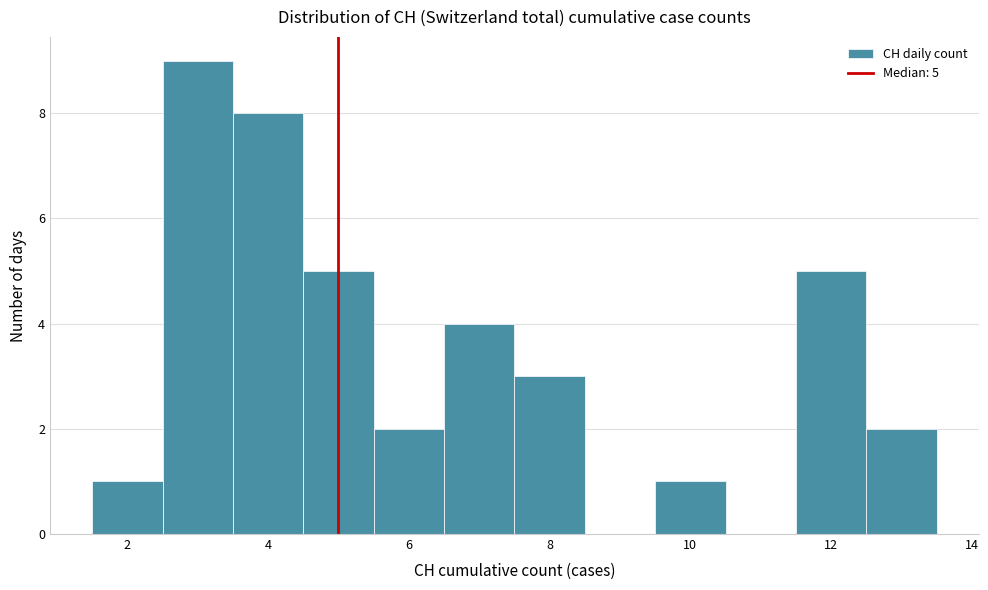

Which range on the x-axis has the tallest bar?

2.5 to 3.5